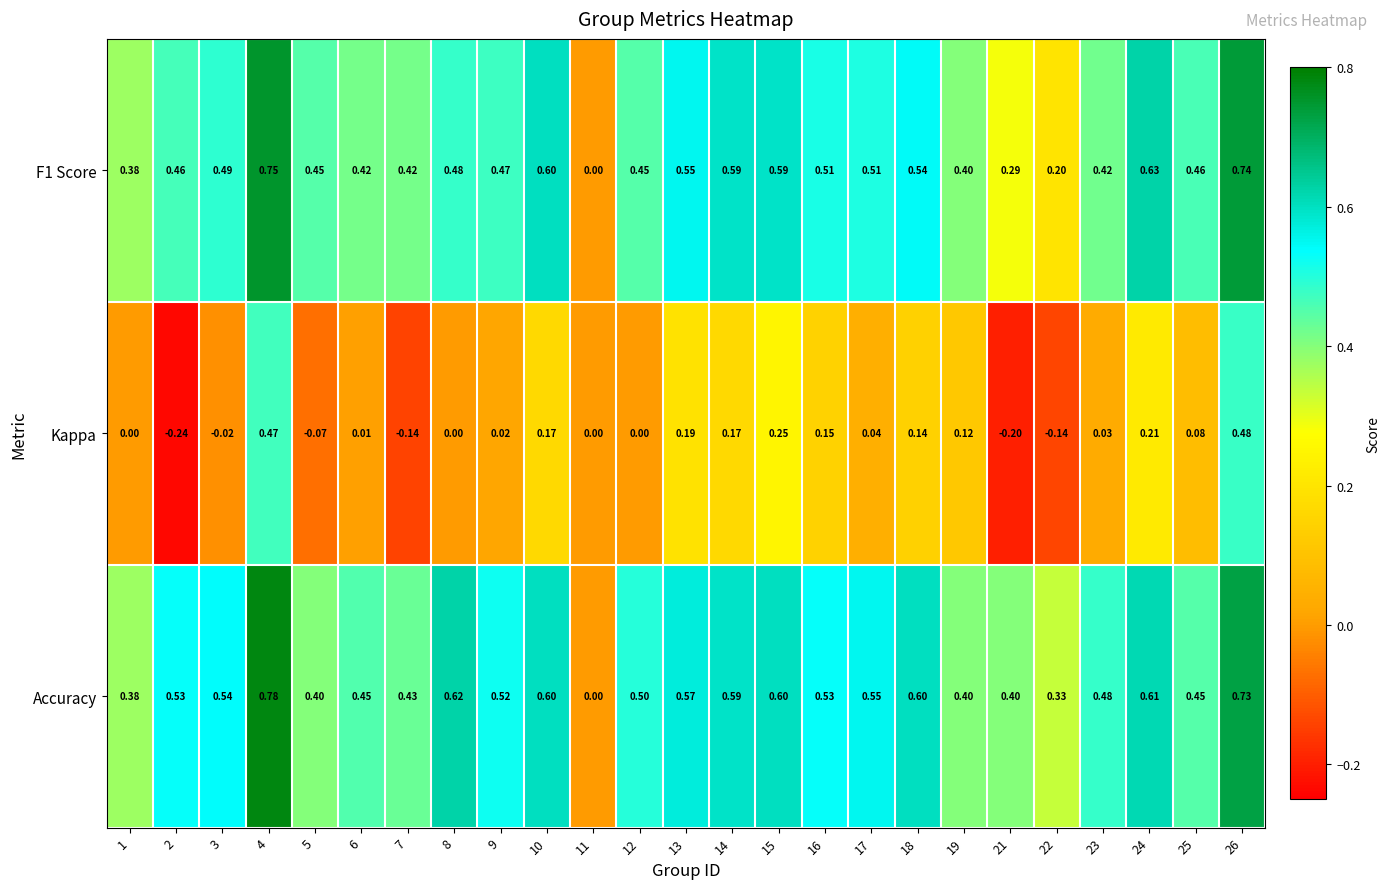

Which series has the largest total across all categories?

Accuracy